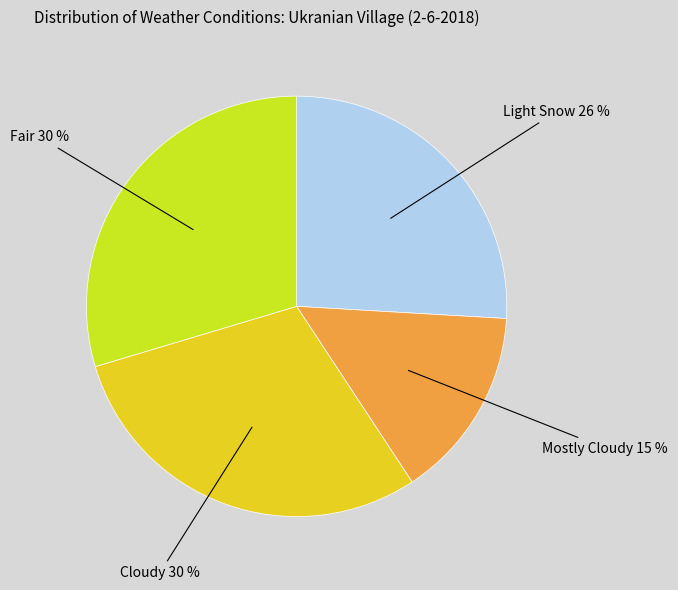

To the nearest percent, what is the difference between the largest and smallest slice percentages?

15%